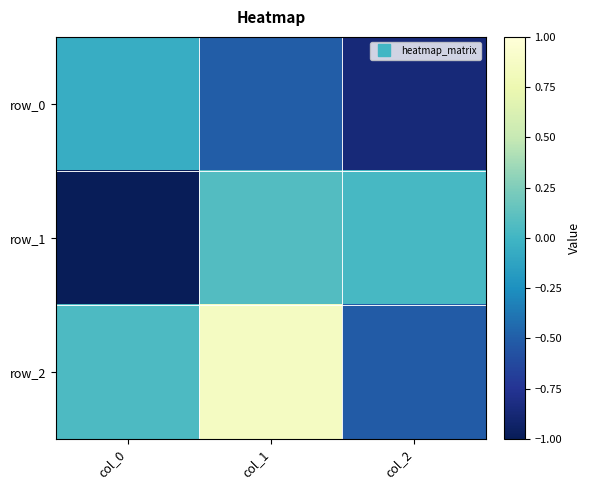

The value of row_1 at col_1 is 0.1. True or false?

True